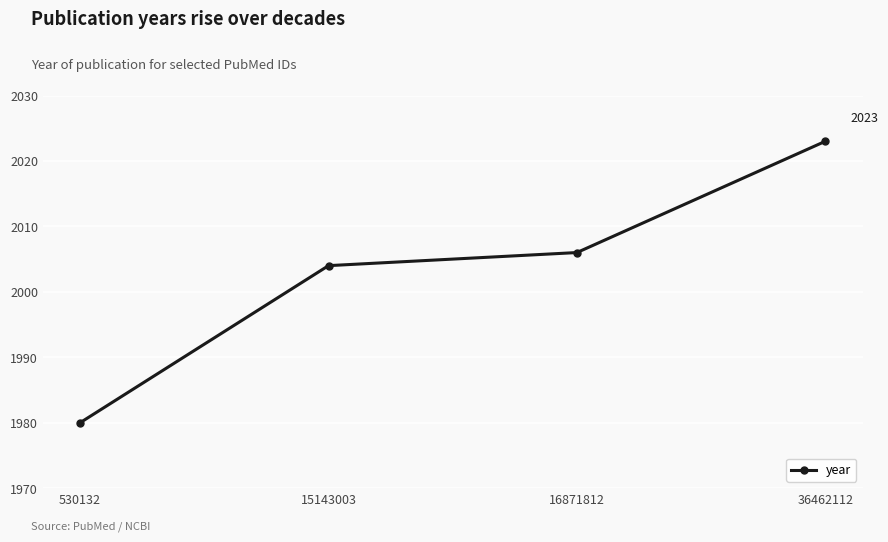

What is the average value?

2003